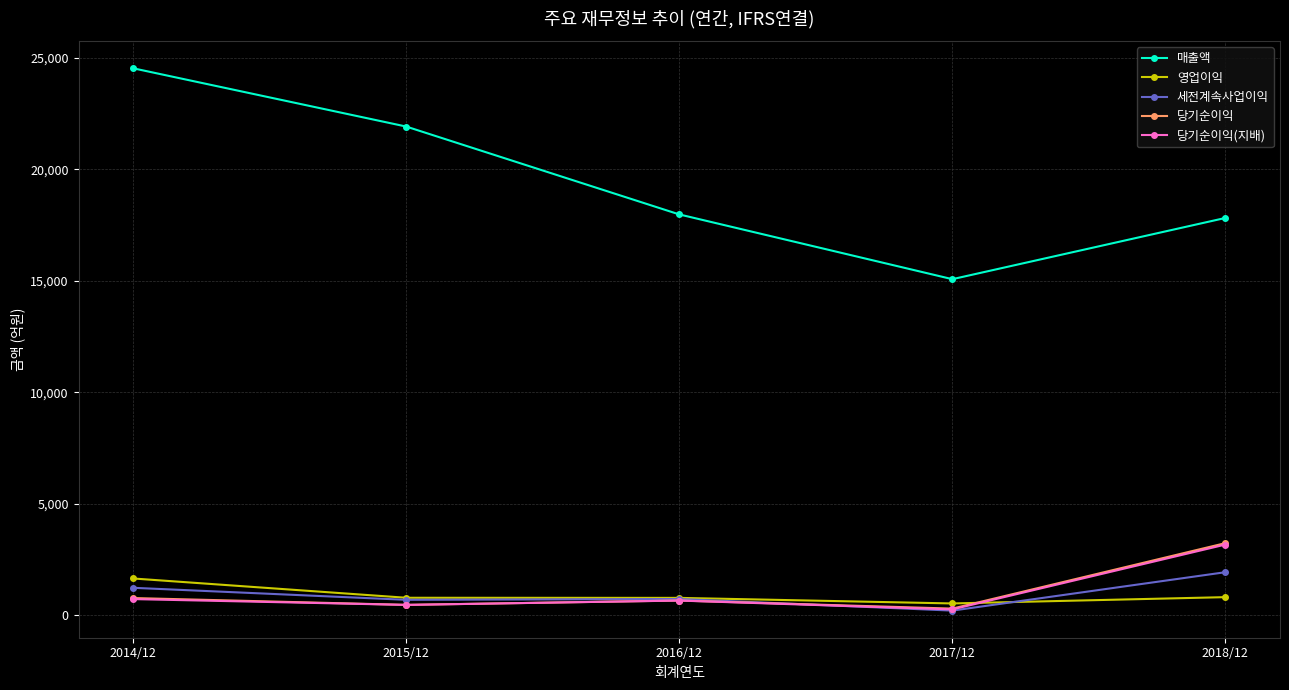

What is the approximate value of 당기순이익(지배) at 2018/12?

3164